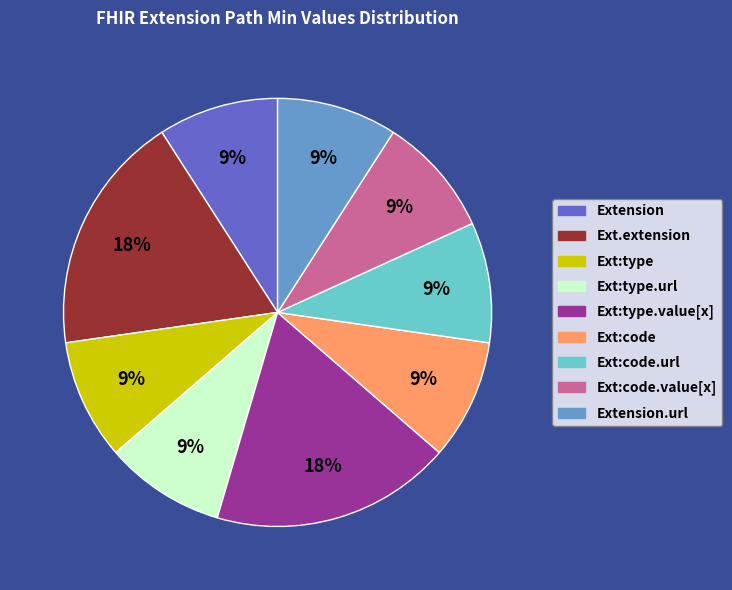

Approximately how many times larger is the value at Ext:code.url compared to Ext:type?

1.0